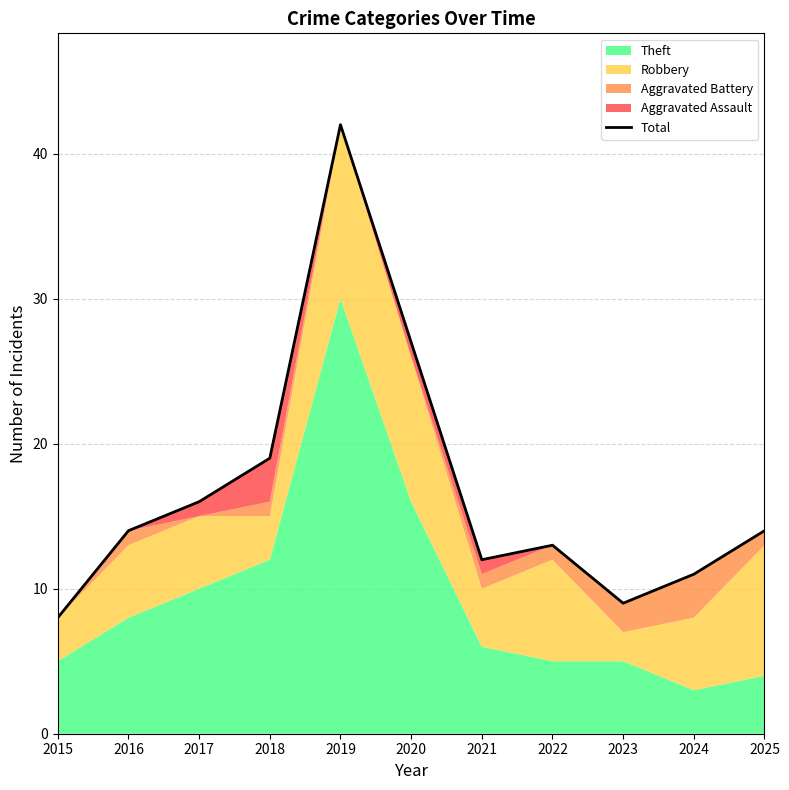

Reading right to left, list all the values displayed in this chart.

2025=14	2024=11	2023=9	2022=13	2021=12	2020=27	2019=42	2018=19	2017=16	2016=14	2015=8